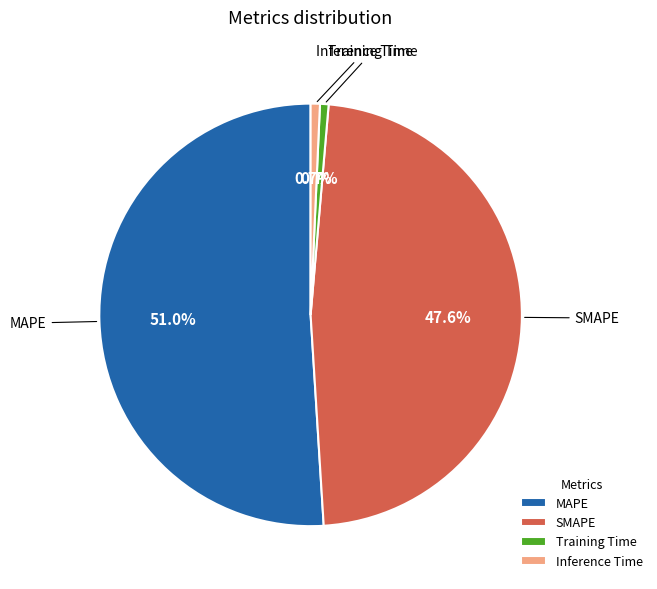

Which slice is the largest?

MAPE